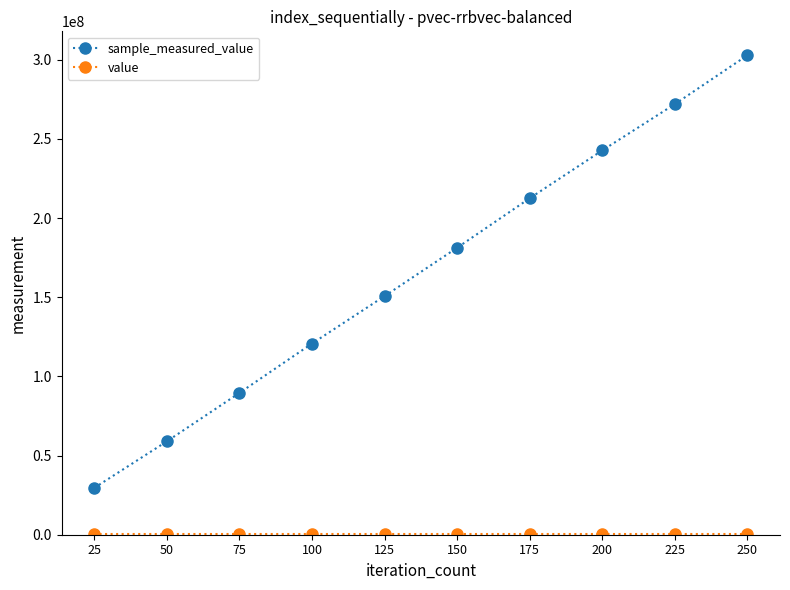

At which category is the sum across all series the highest?

250